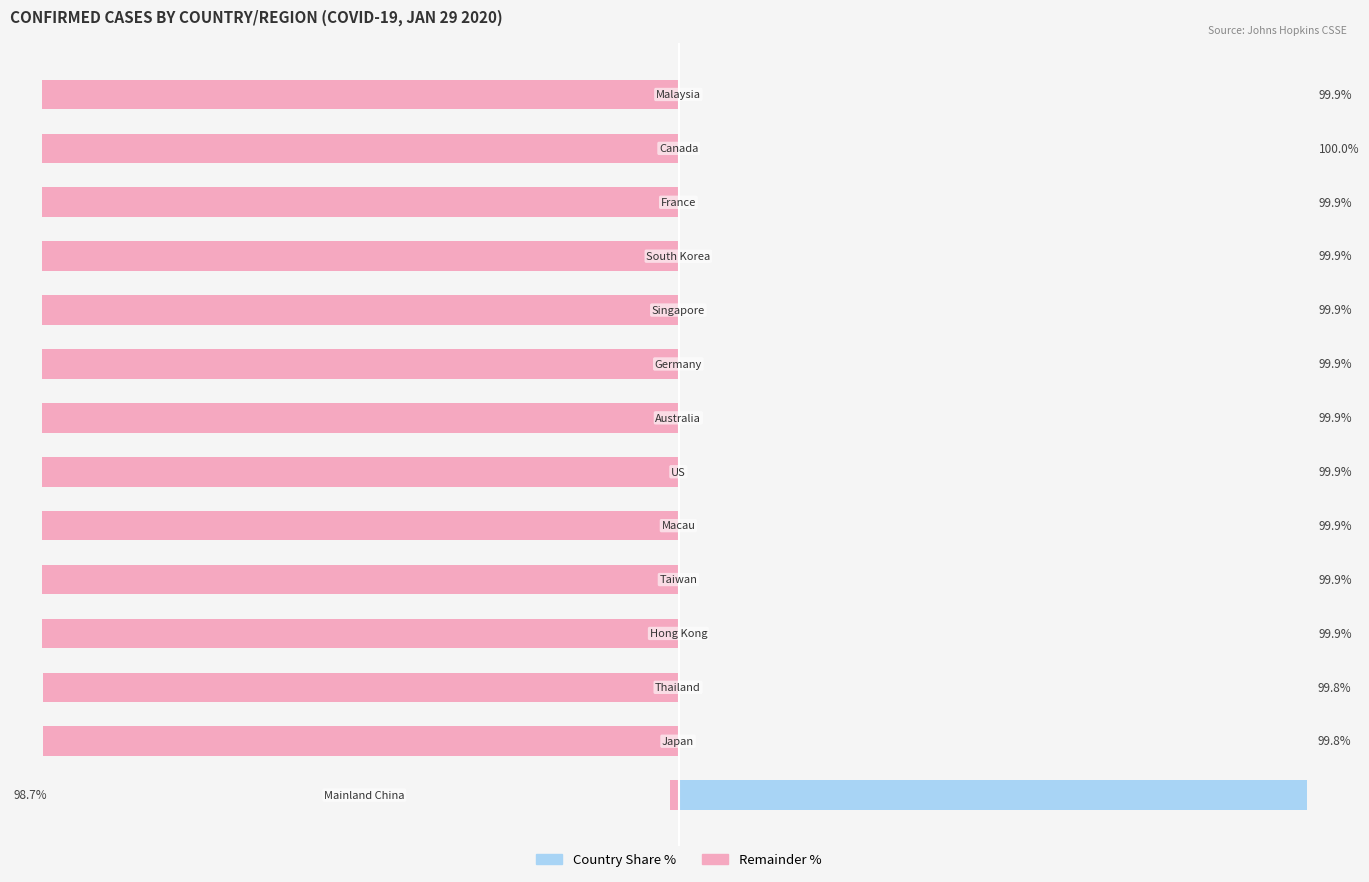

Rank the categories by Rest of World % value from highest to lowest.

0, 1, 2, 3, 4, 5, 6, 7, 8, 9, 10, 11, 13, 12